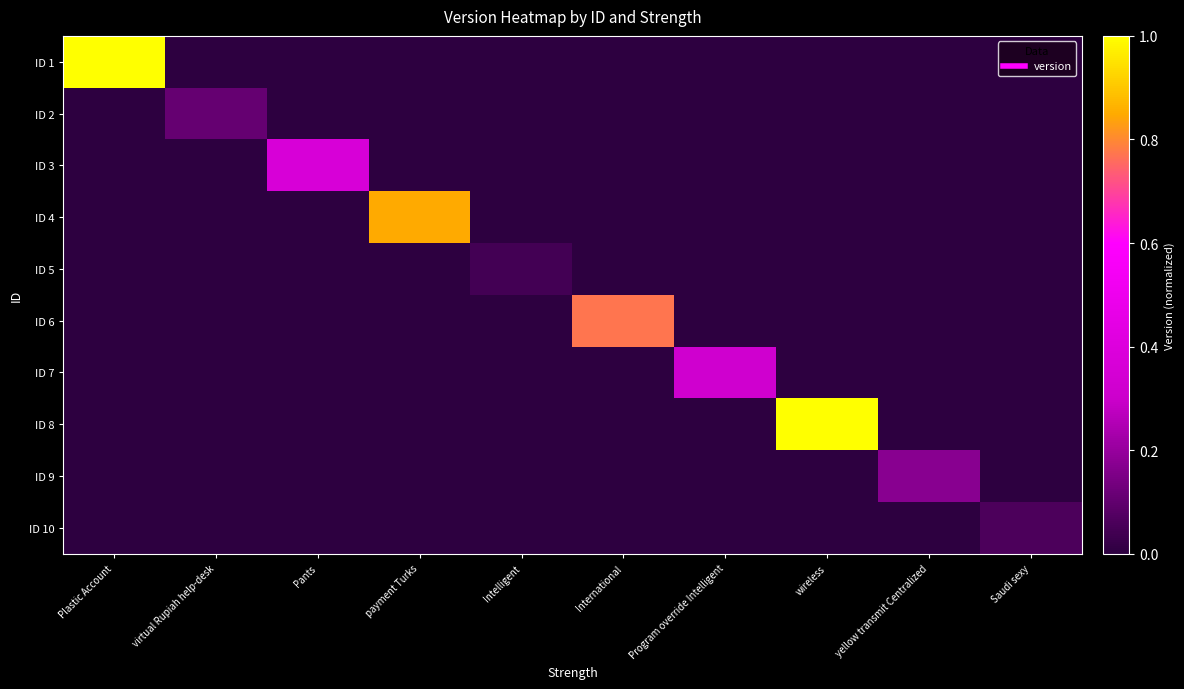

At which category is the sum across all series the highest?

Plastic Account